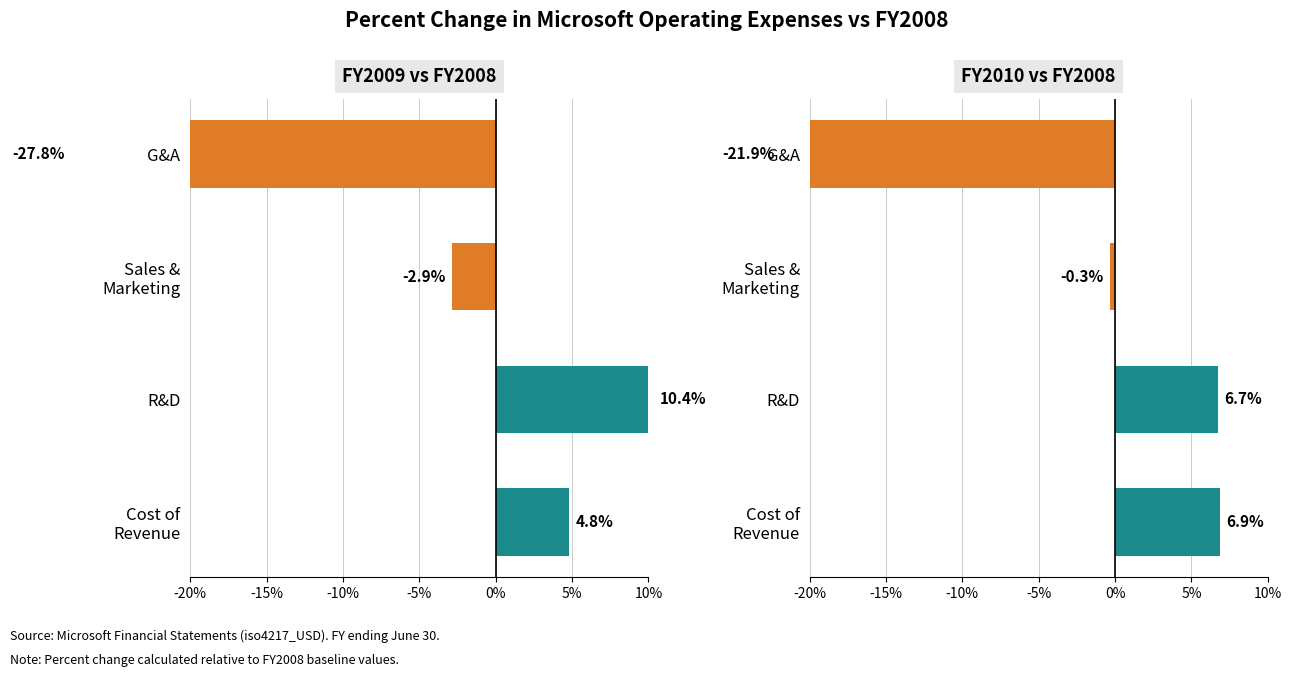

What is the maximum value shown in the chart?

10.4